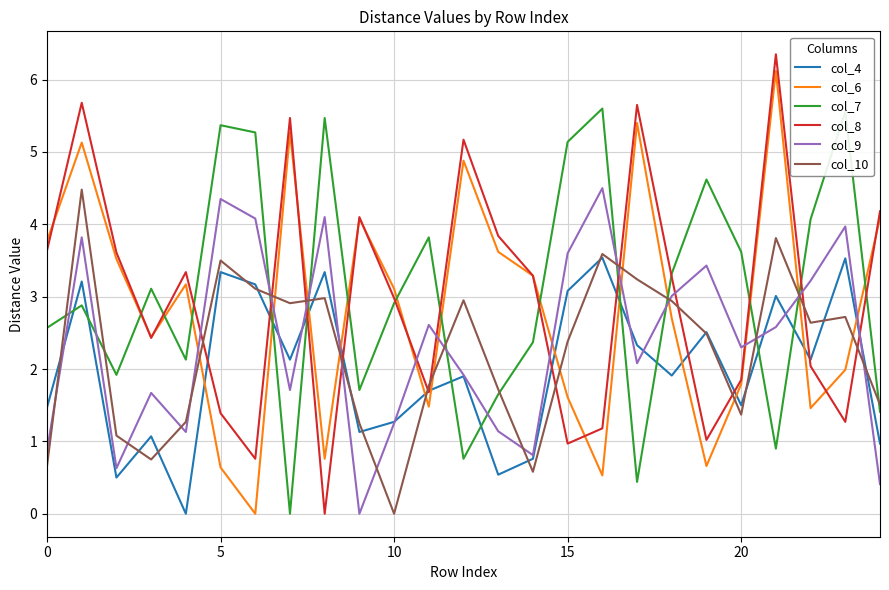

How many intersections are there between col_6 and col_7?

14